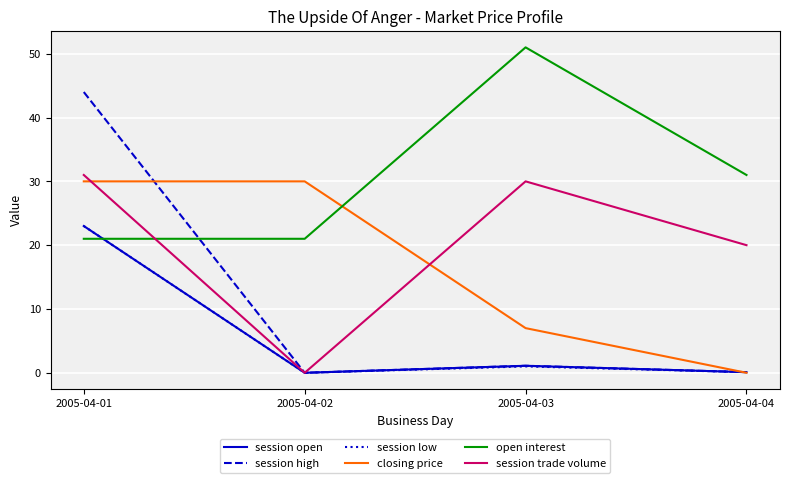

True or false: session low has more than 1 interior local peaks.

False